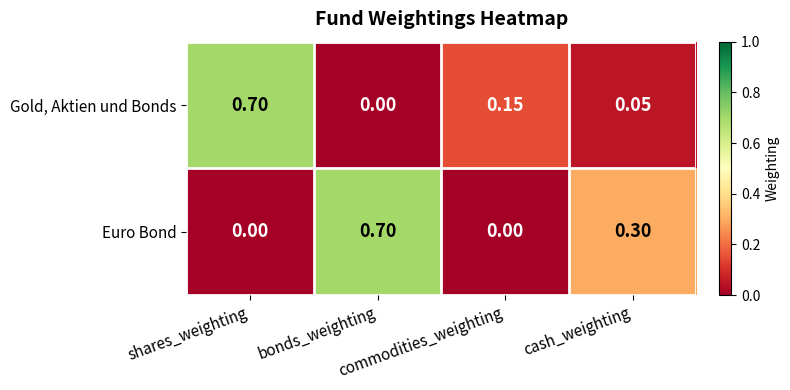

Which series has the largest total across all categories?

Euro Bond